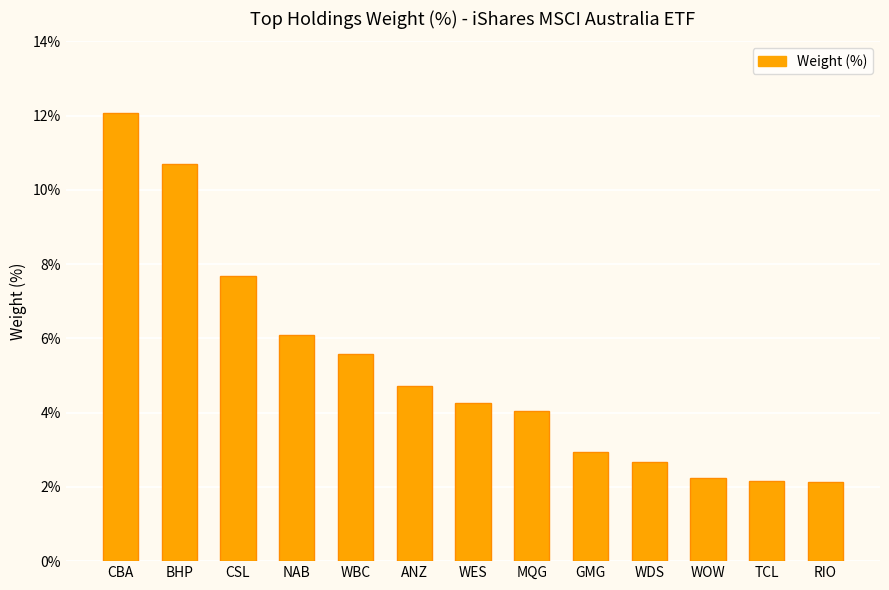

What is the label of the 4th bar from the right?

WDS